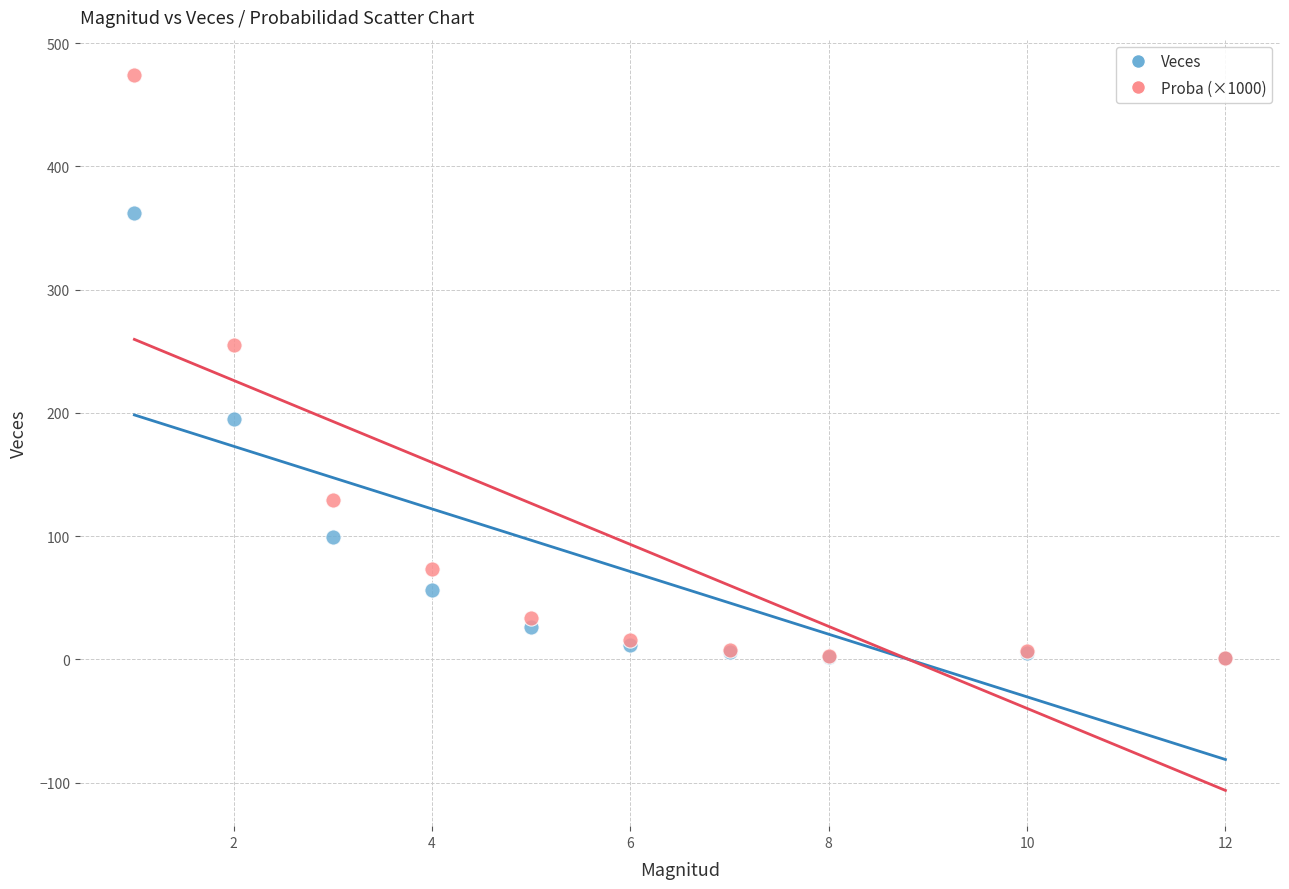

In the Veces series, what Y value is closest to 181?

195.0